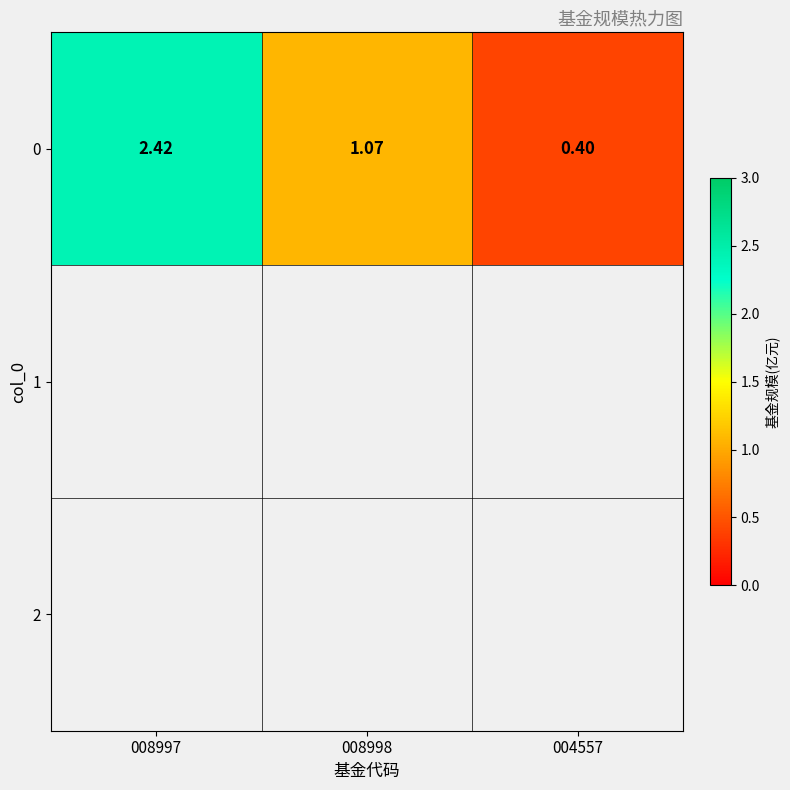

What value does the data have at 008998?

1.1